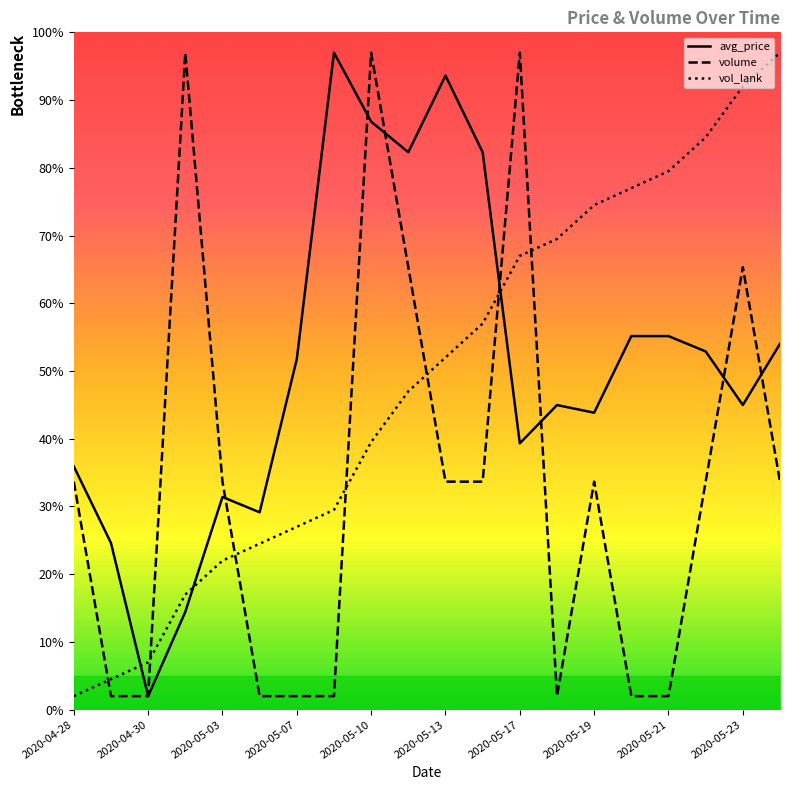

Rank the series at 2020-04-28 from lowest to highest value.

vol_lank, volume, avg_price